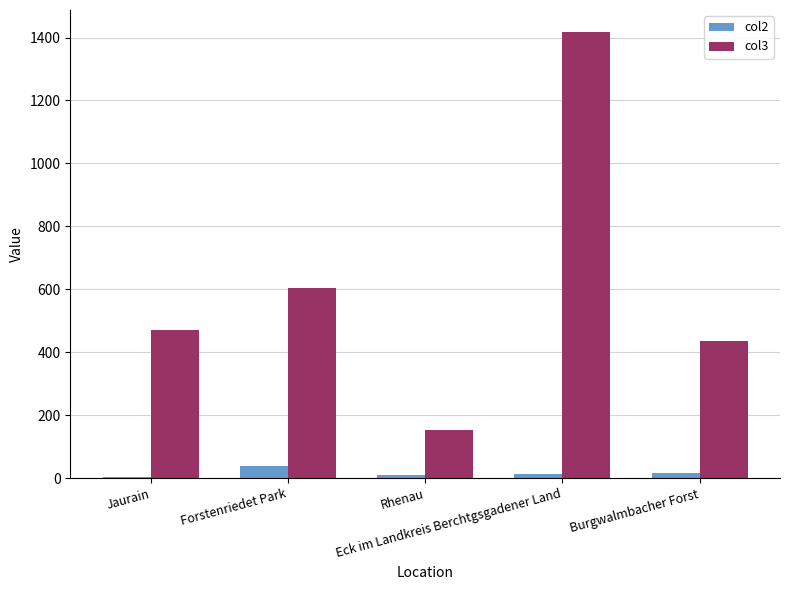

What is the sum of all col2 values?

78.7